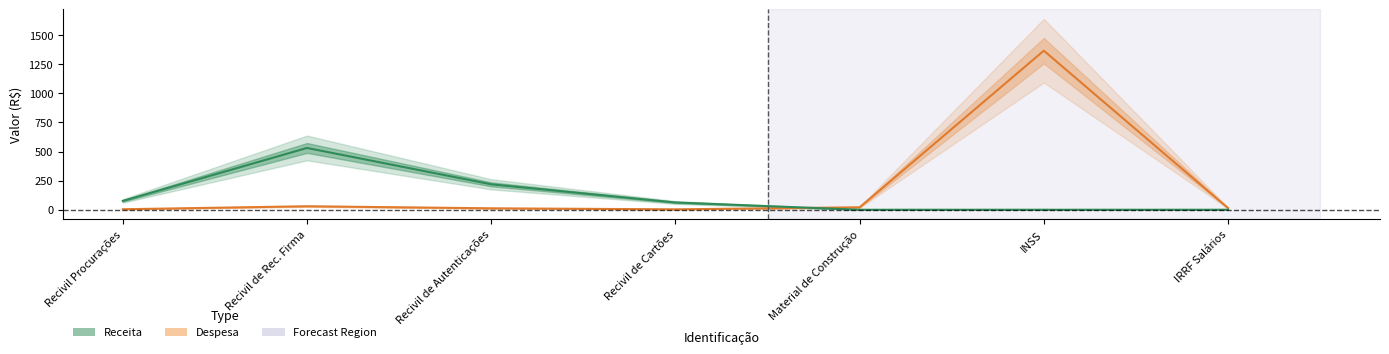

True or false: Receita and Despesa cross at least once.

True